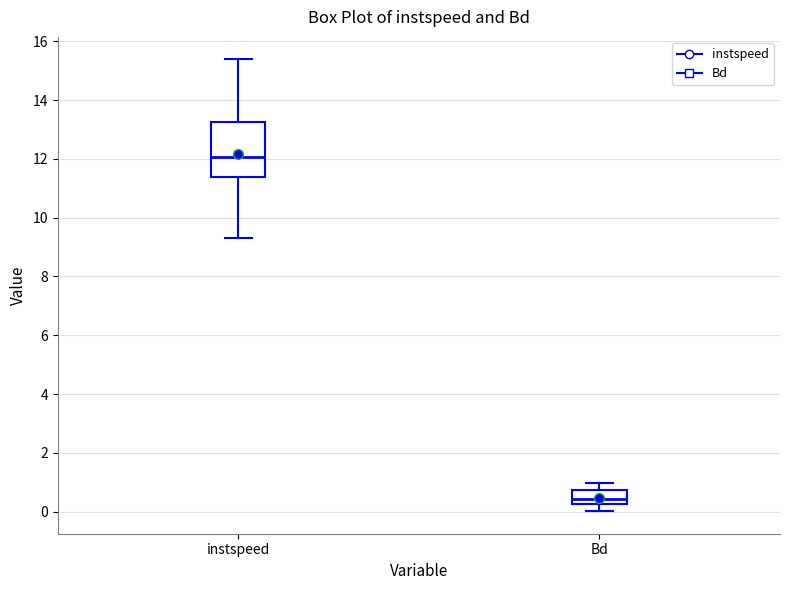

Reading left to right, read every box against the y-axis: the position of its median line, the range the box covers, and the ends of its whiskers. The values are not printed on the chart, so give them approximately, as read against the axis.

instspeed: median 12.0, box 11.4 to 13.2, whiskers 9.4 to 15.4
Bd: median 0.4, box 0.2 to 0.8, whiskers 0.0 to 1.0